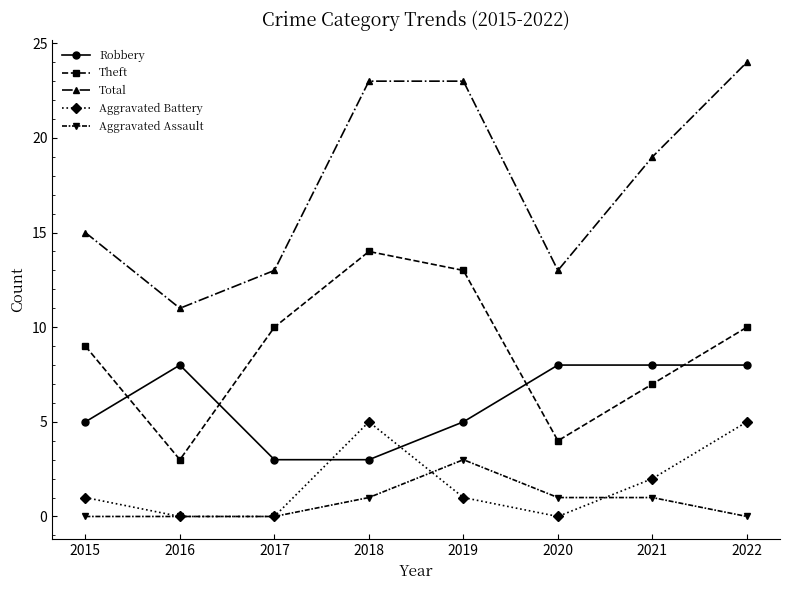

Is the value of Aggravated Battery at 2020 greater than the value of Theft at 2021?

No